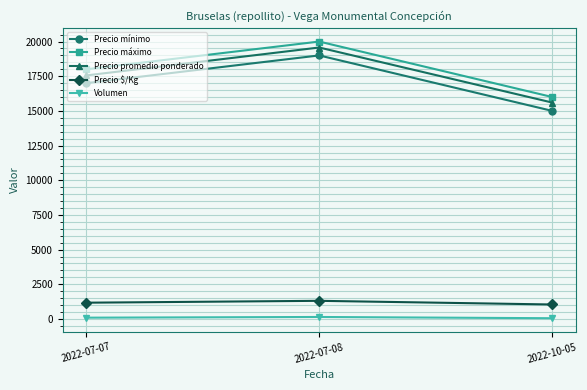

At which category is the sum across all series the highest?

2022-07-08